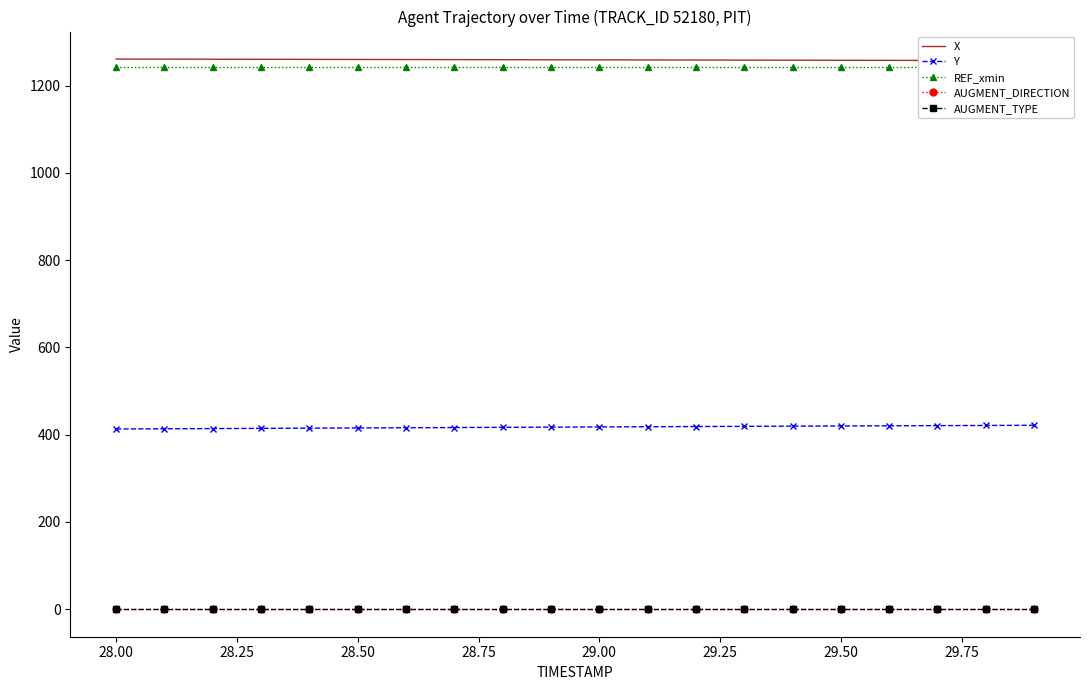

True or false: AUGMENT_TYPE and AUGMENT_DIRECTION intersect in this chart.

False